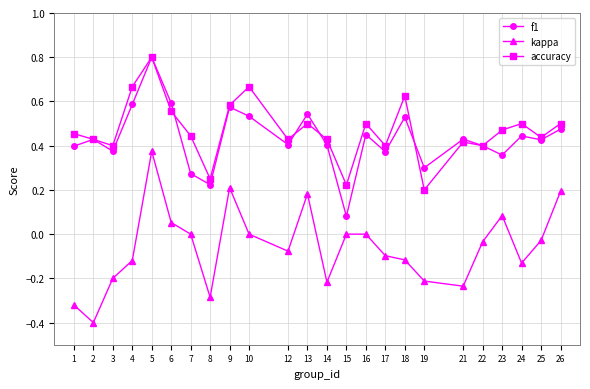

Between 3 and 8, which series saw the biggest shift?

f1